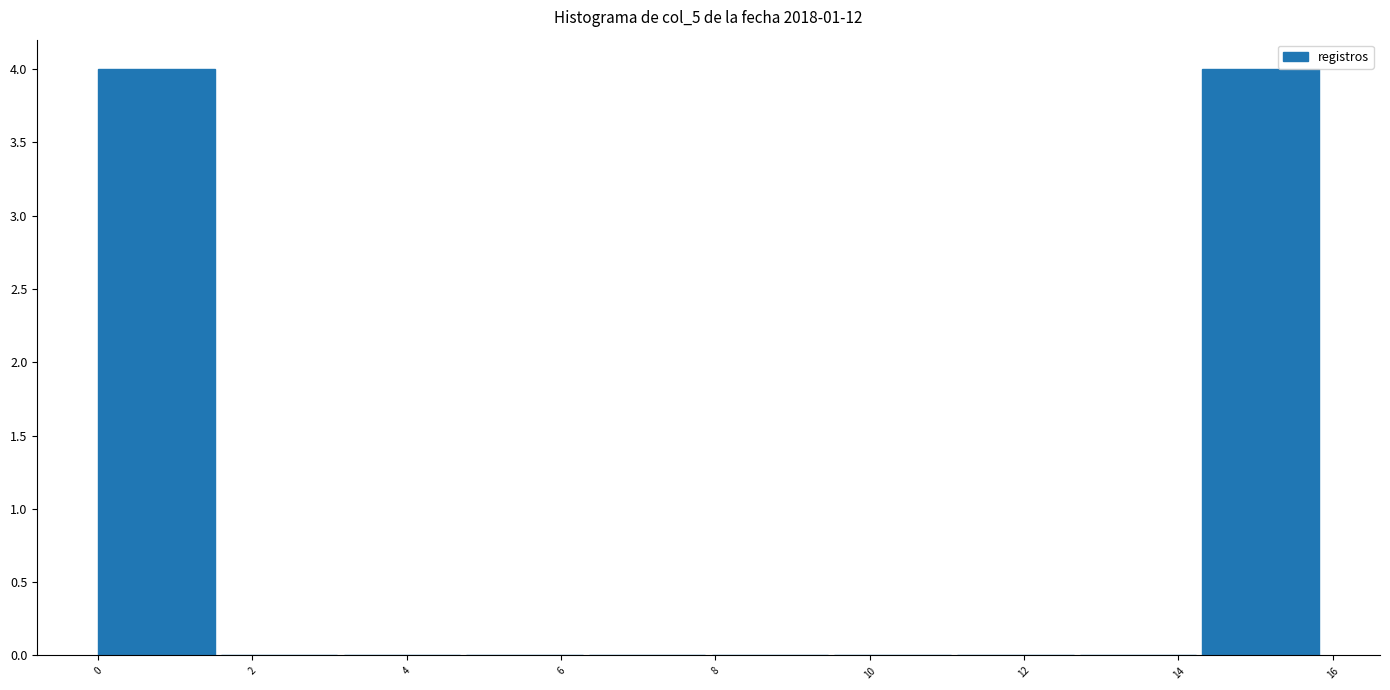

Reading left to right, transcribe this chart: for each bar, give the range it covers on the x-axis and its height. Neither the bar edges nor the heights are printed on the chart, so give them approximately, as read against the axes.

0.0 to 1.6: 4
1.6 to 3.2: 0
3.2 to 4.8: 0
4.8 to 6.4: 0
6.4 to 8.0: 0
8.0 to 9.6: 0
9.6 to 11.2: 0
11.2 to 12.8: 0
12.8 to 14.4: 0
14.4 to 16.0: 4